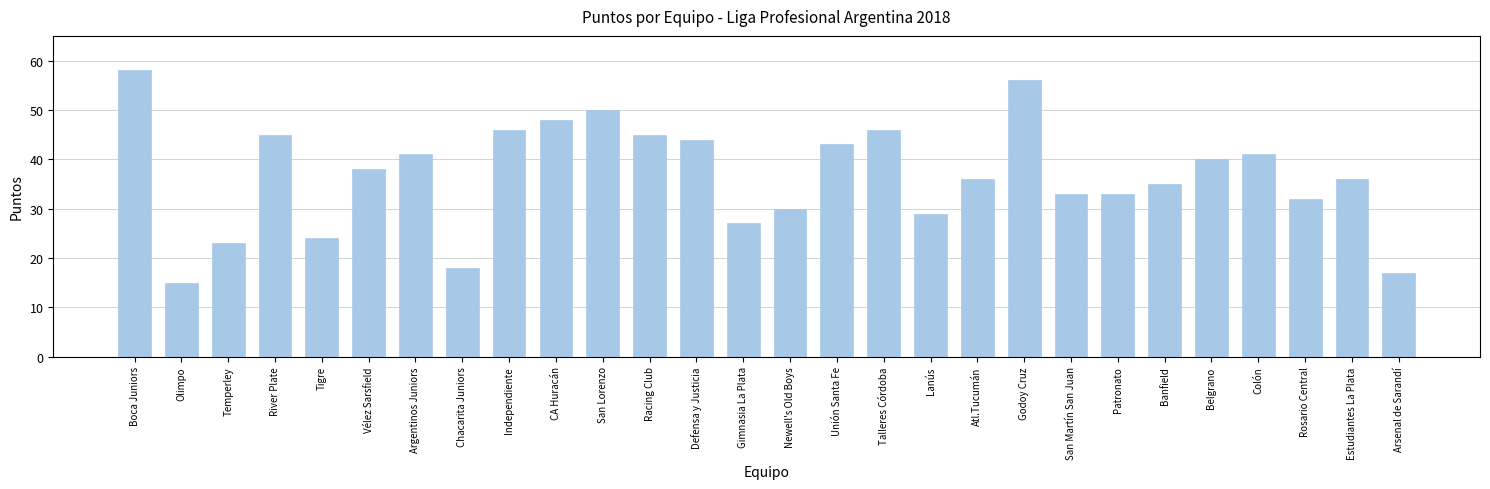

Read the value at Vélez Sarsfield, to the nearest 10.

40